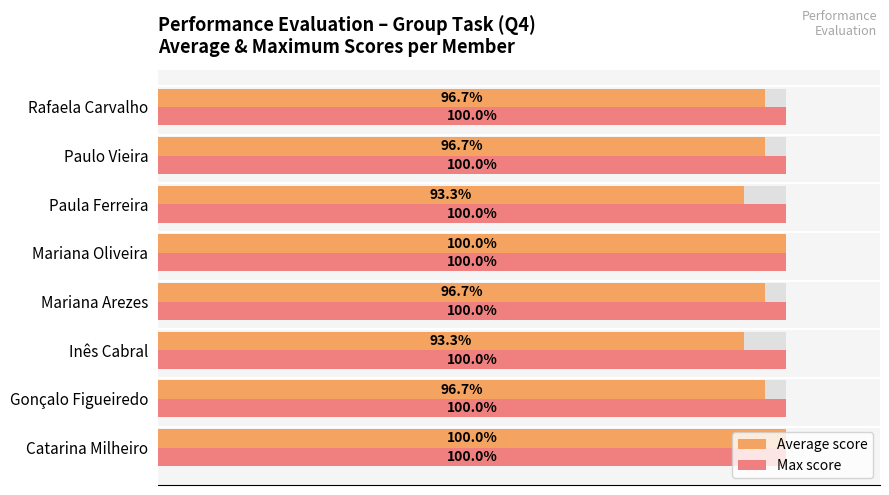

Does the chart contain stacked bars?

No